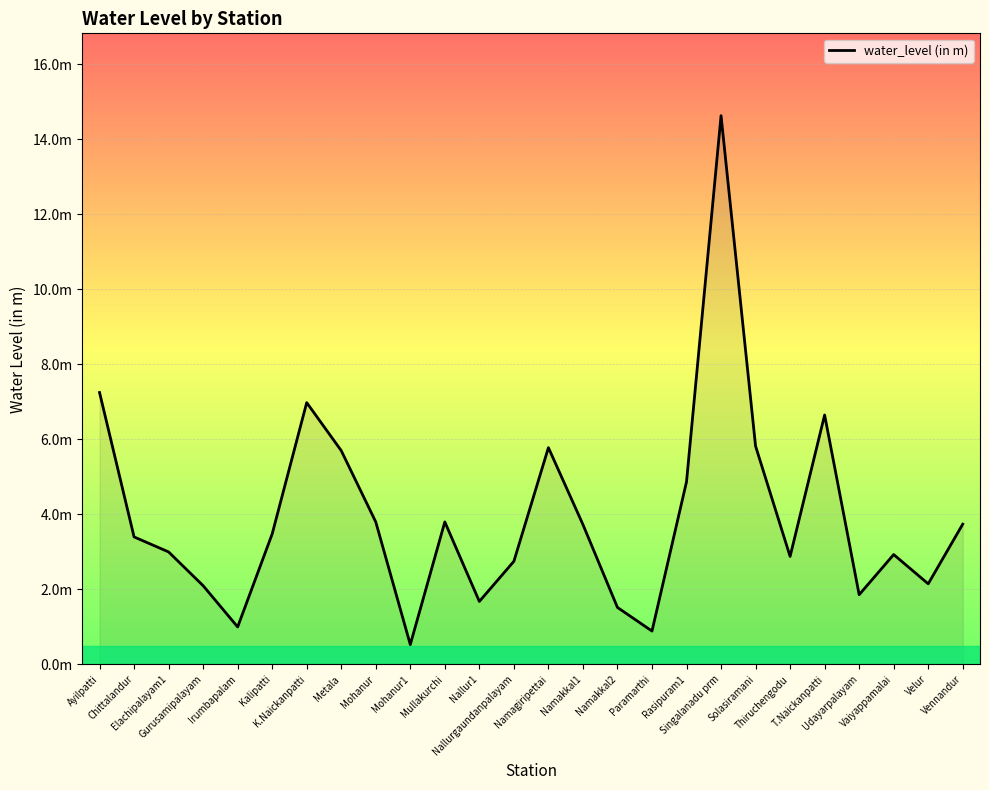

What is the smallest value displayed?

0.5